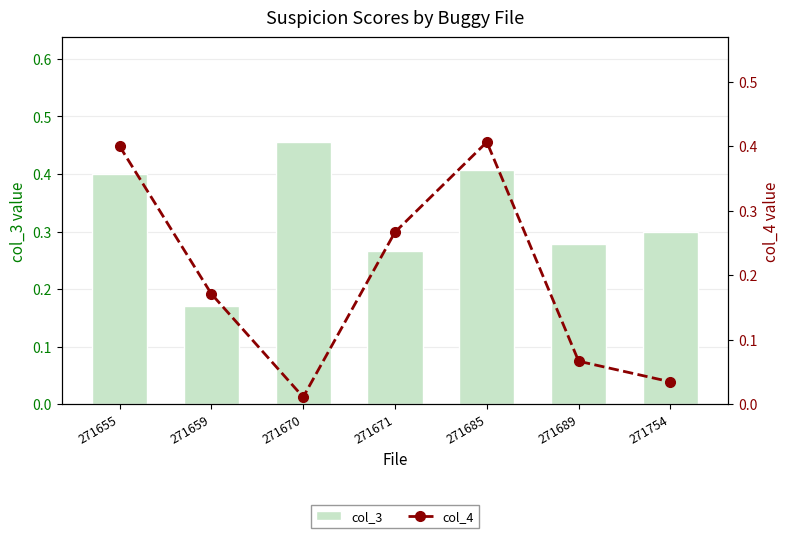

What is the highest value of the col_3 series?

0.5